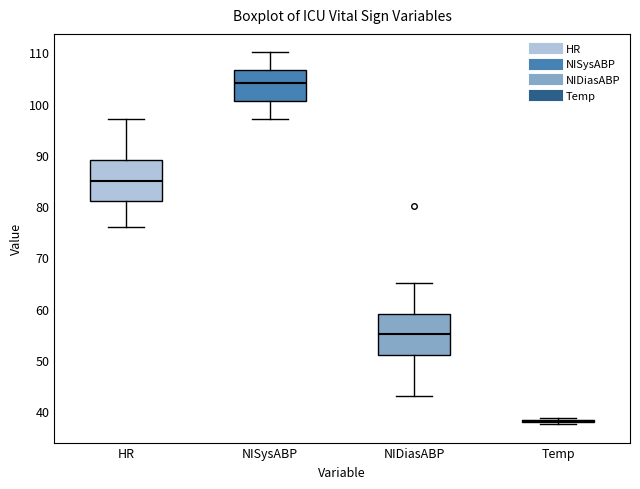

Reading left to right, transcribe this box plot: for each box, give where its median line is, the range the box spans, and where its two whiskers end, as read against the y-axis. The values are not printed on the chart, so give them approximately, as read against the axis.

HR: median 85, box 81 to 89, whiskers 76 to 97
NISysABP: median 104, box 101 to 107, whiskers 97 to 110
NIDiasABP: median 55, box 51 to 59, whiskers 43 to 65
Temp: box collapsed to a line at 38, whiskers 38 to 39